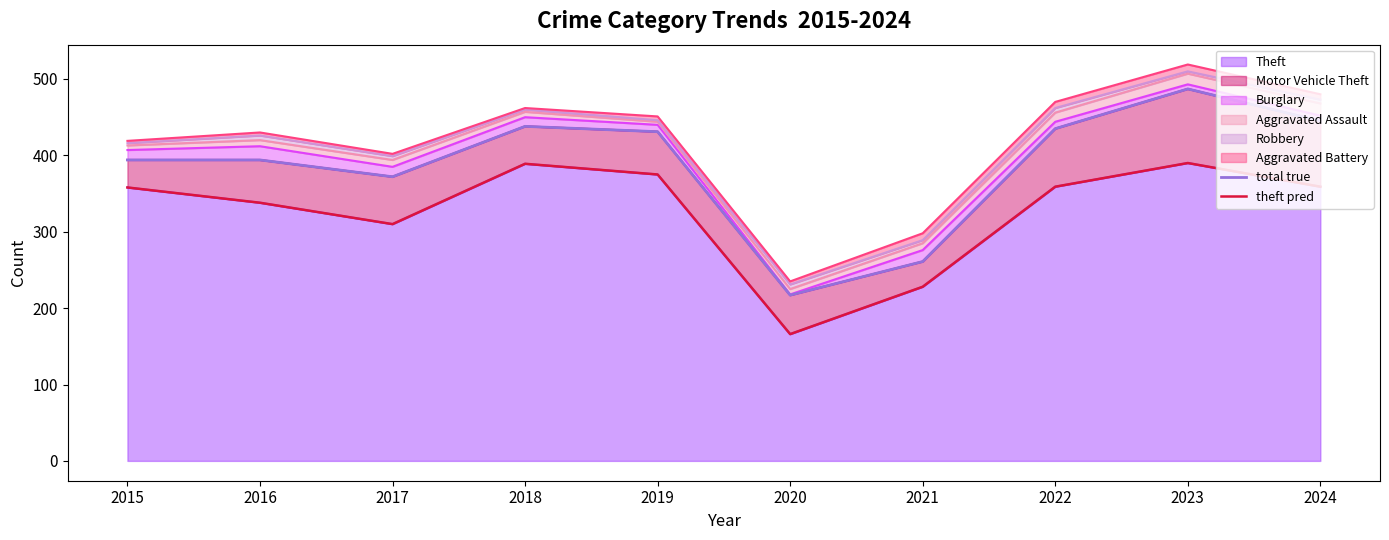

Which series has the widest spread of values?

total true